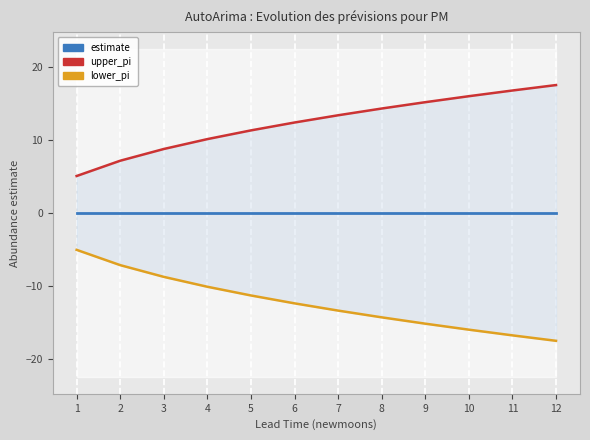

List the labels in order of lower_pi value, largest first.

1, 2, 3, 4, 5, 6, 7, 8, 9, 10, 11, 12